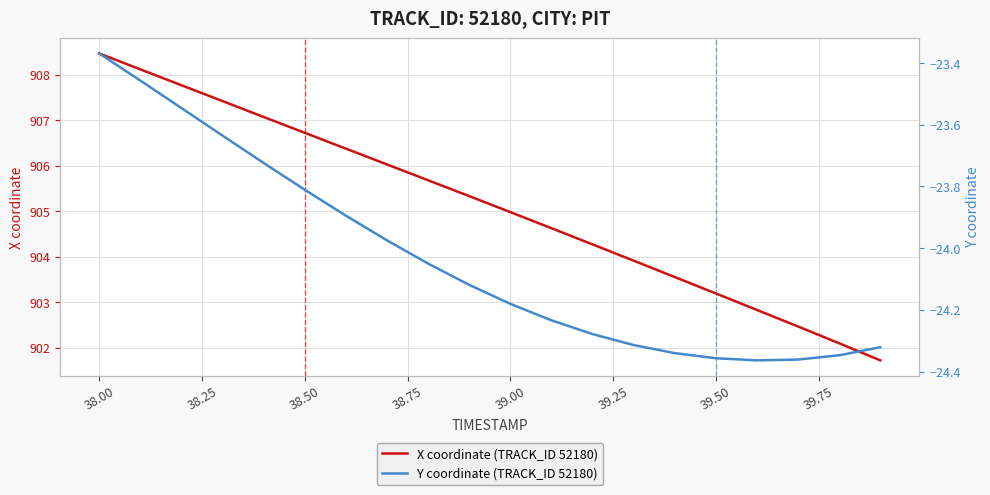

Which category has the highest value in the X coordinate (TRACK_ID 52180) series?

38.00